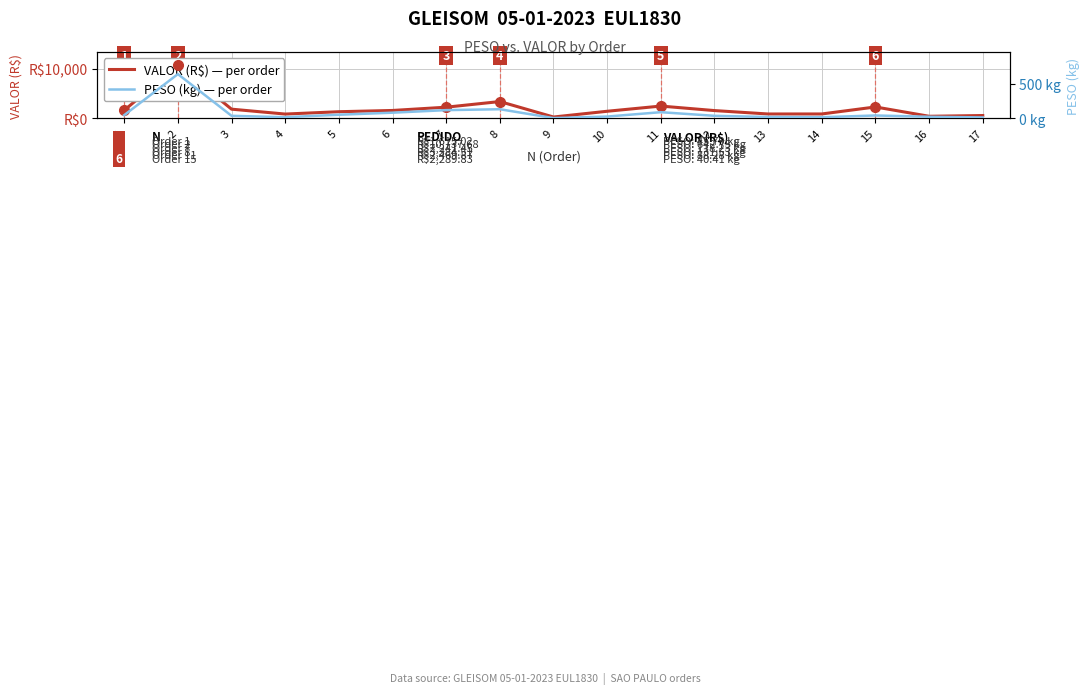

What is the minimum value shown in the chart?

2.5